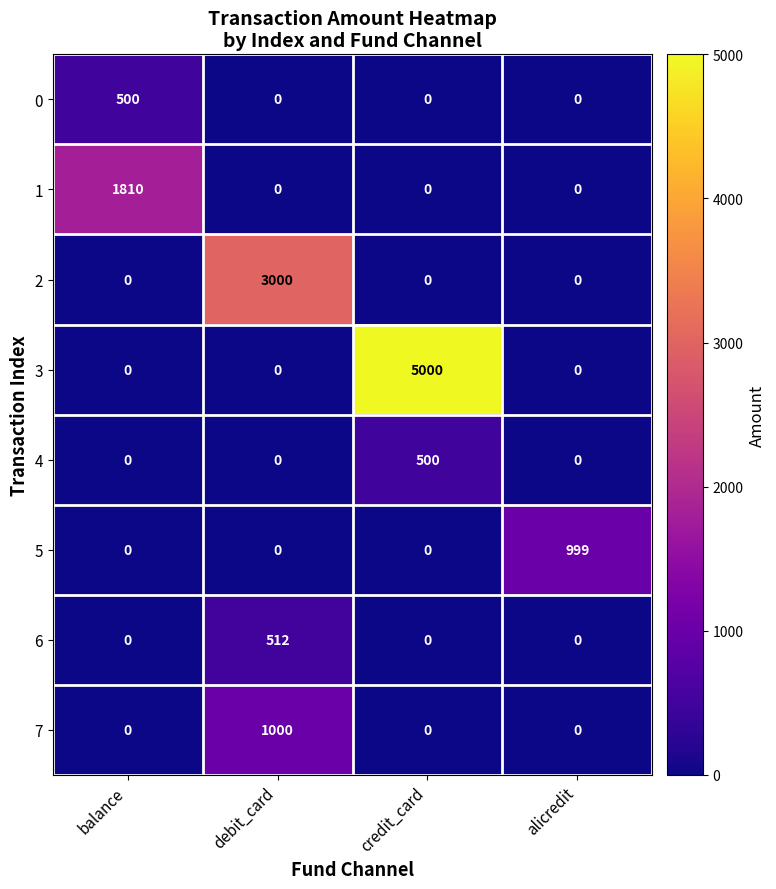

Is it true that 6 equals 227 at alicredit?

False